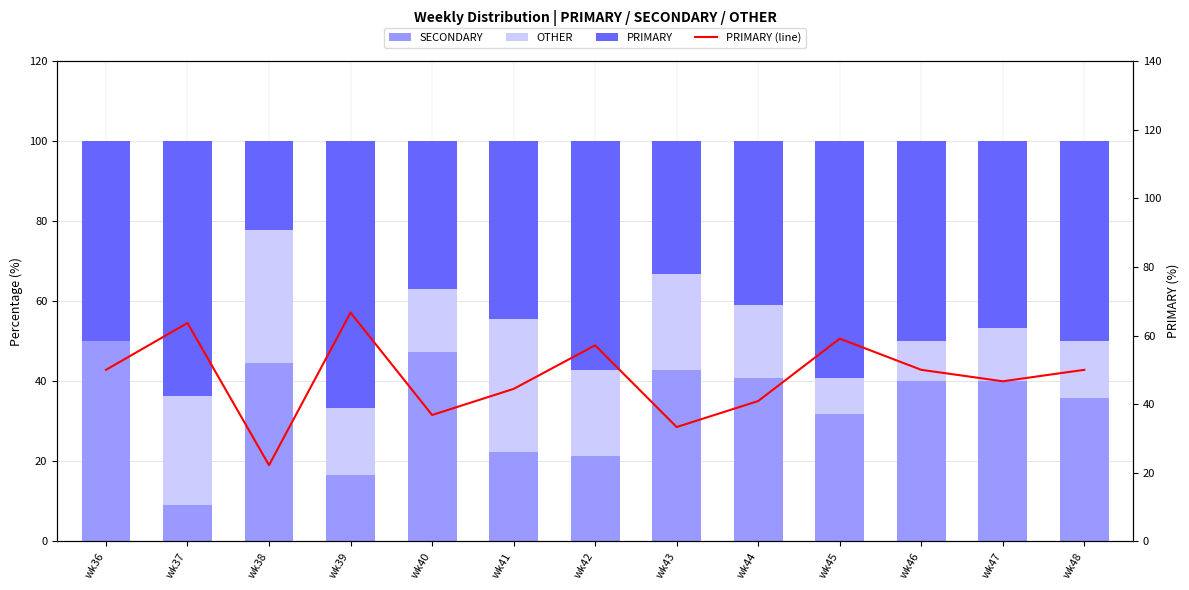

What is the sum of all OTHER values?

236.5